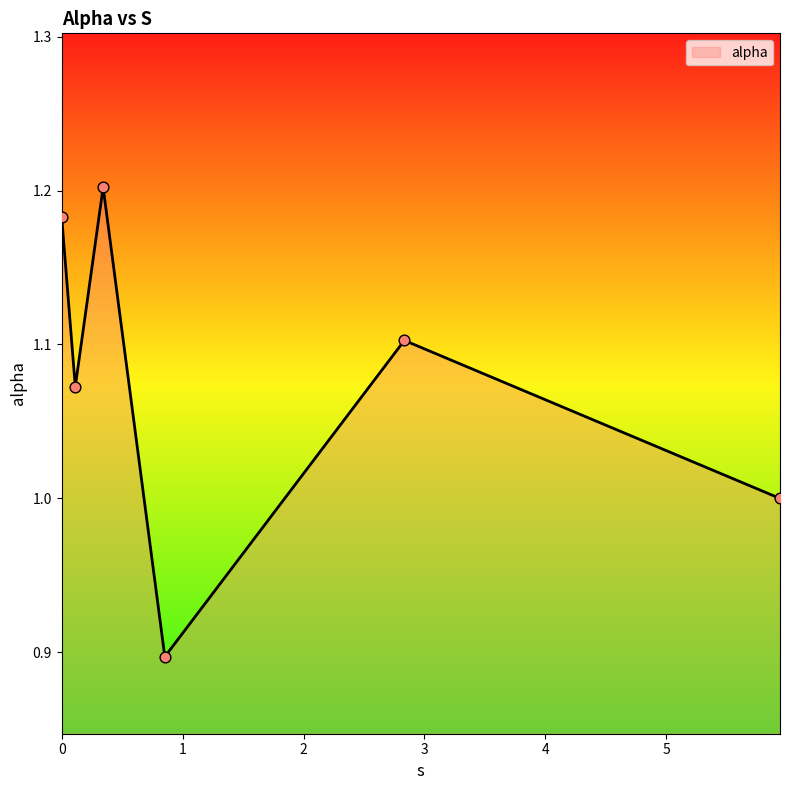

True or false: the data has more than 2 interior local peaks.

False